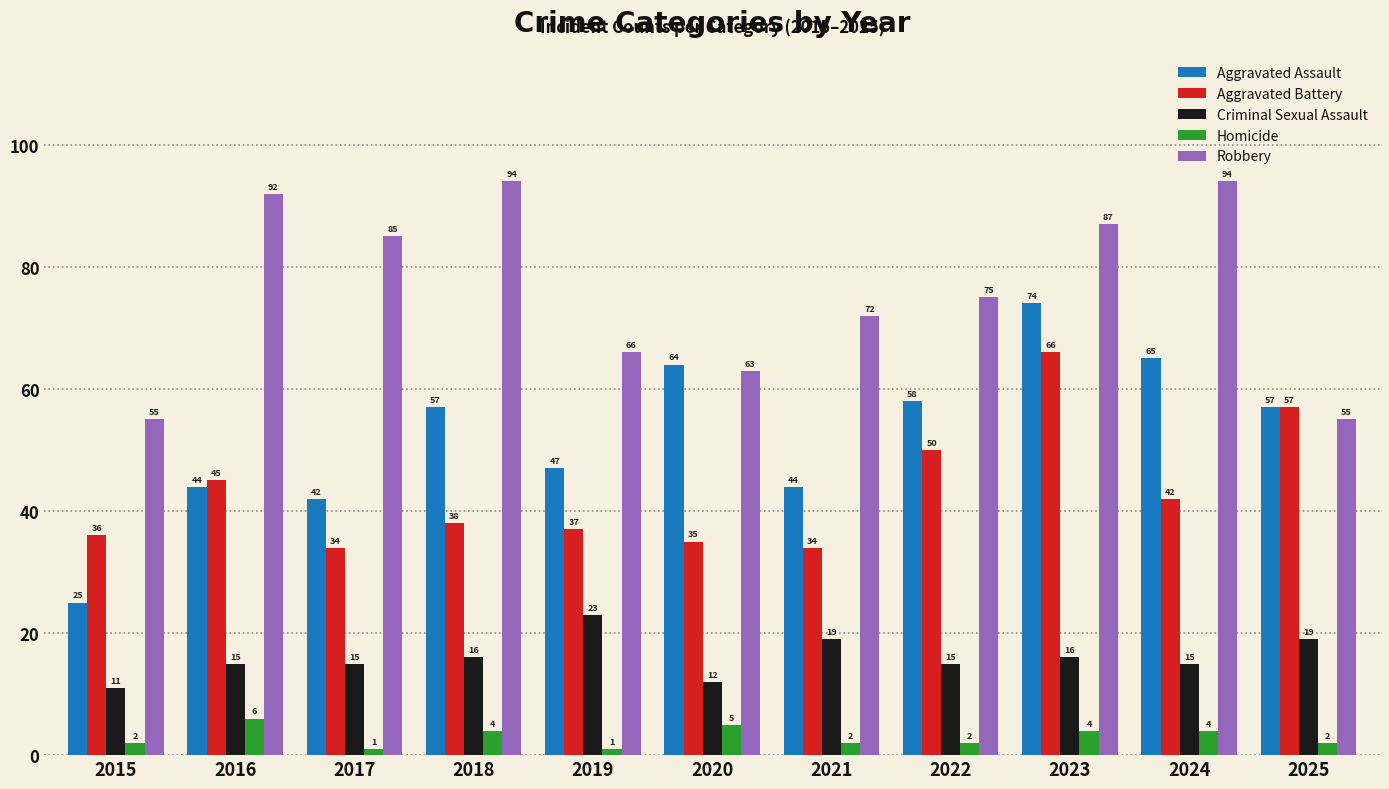

Where does the Aggravated Battery series first go above 38?

2016